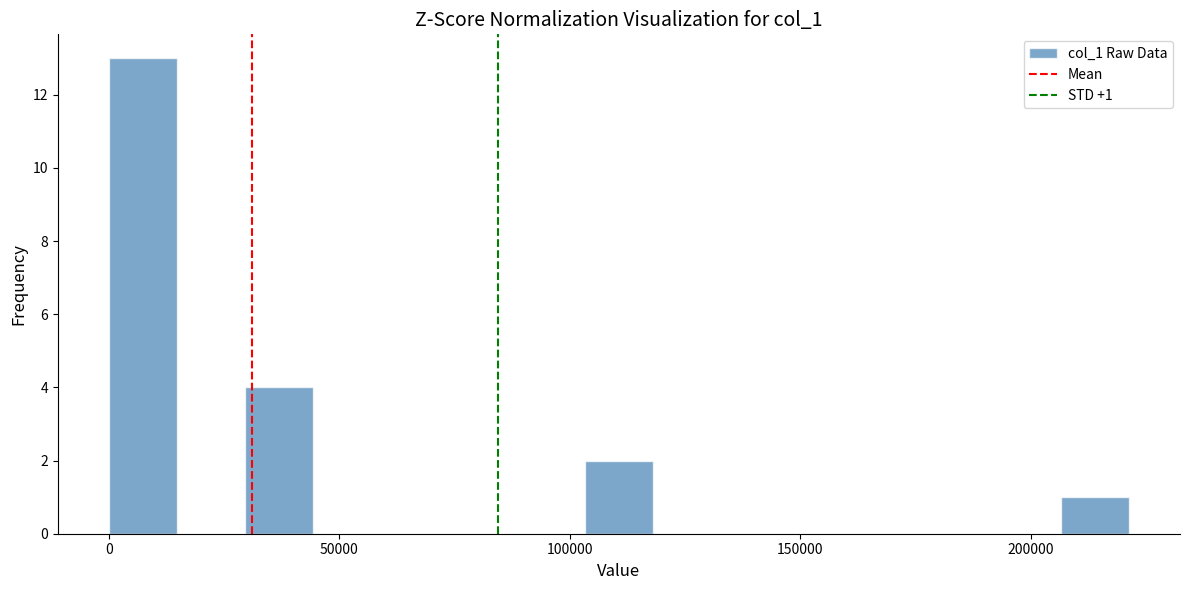

Read against the x-axis, roughly where is the centre of the tallest bar?

5000